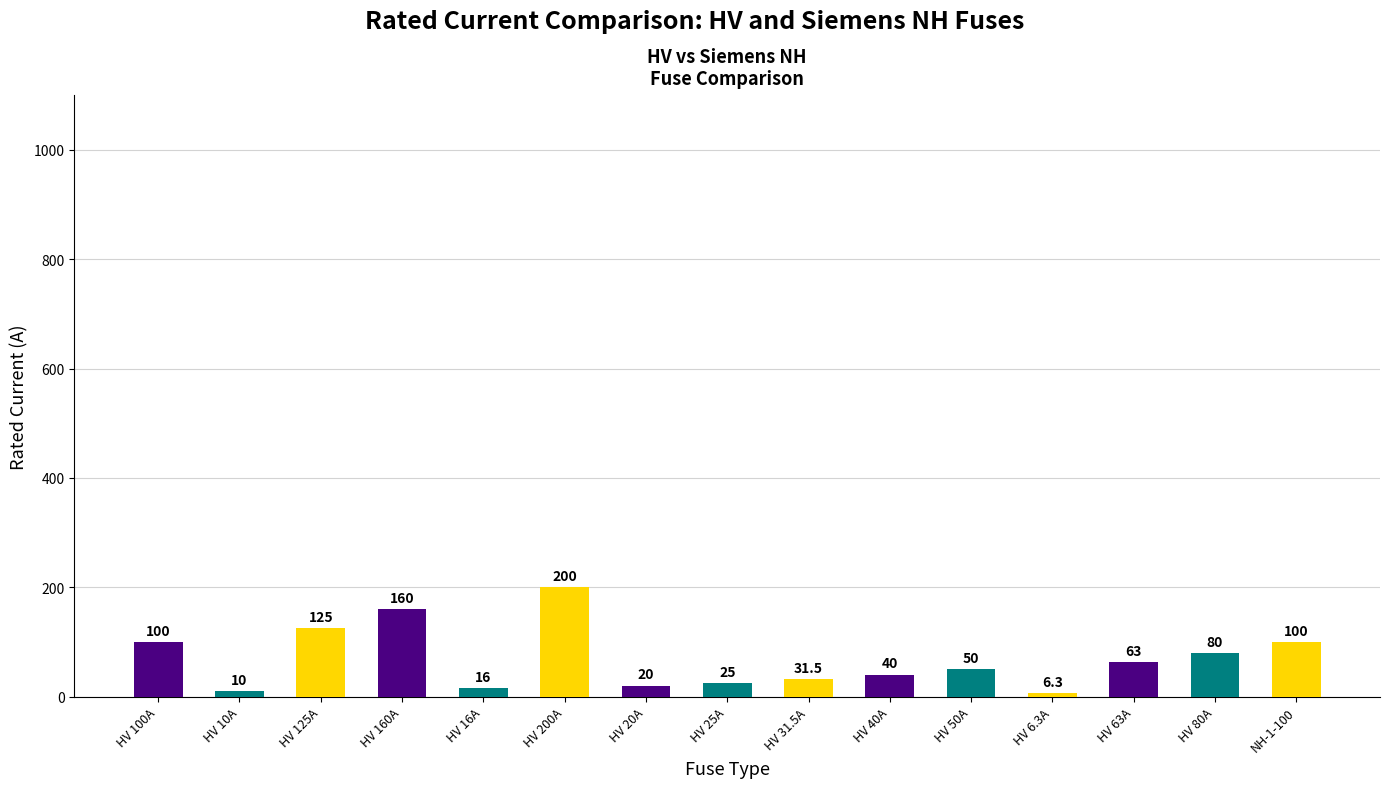

True or false: the data shows 20.0 at HV 20A.

True